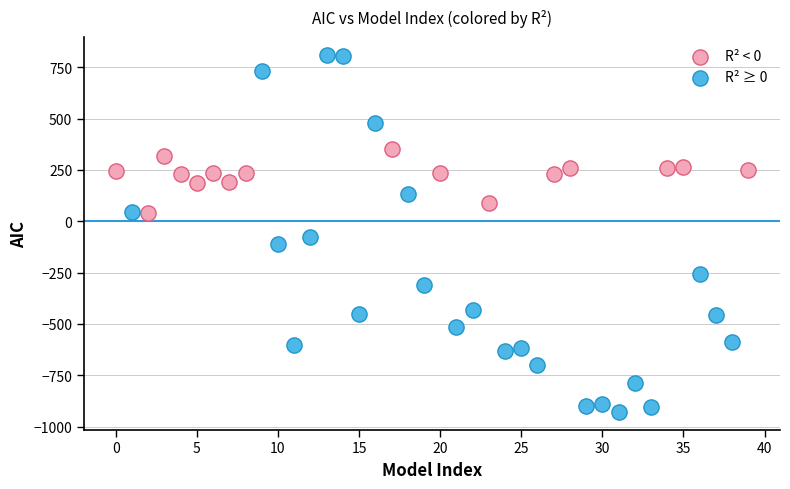

Which series reaches the maximum Y coordinate?

R² ≥ 0